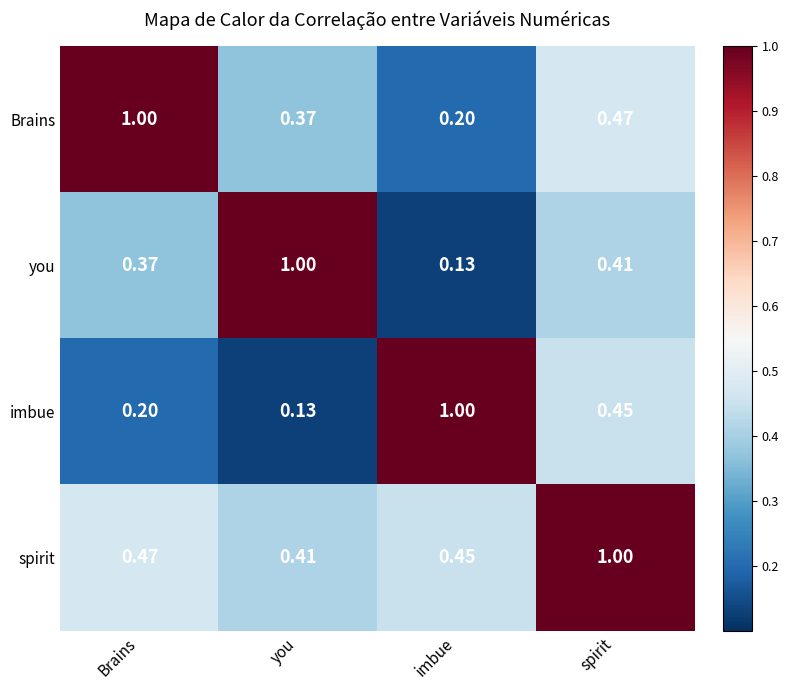

Where is spirit nearest to the value 0?

you